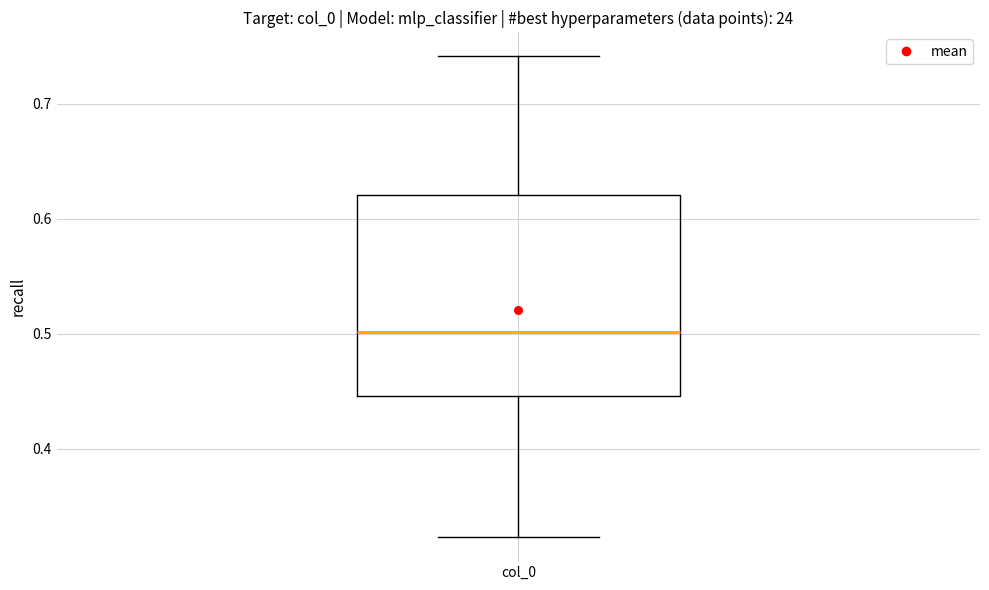

Where is the upper edge of the box for col_0 on the y-axis? The values are not printed on the chart, so give them approximately, as read against the axis.

0.62